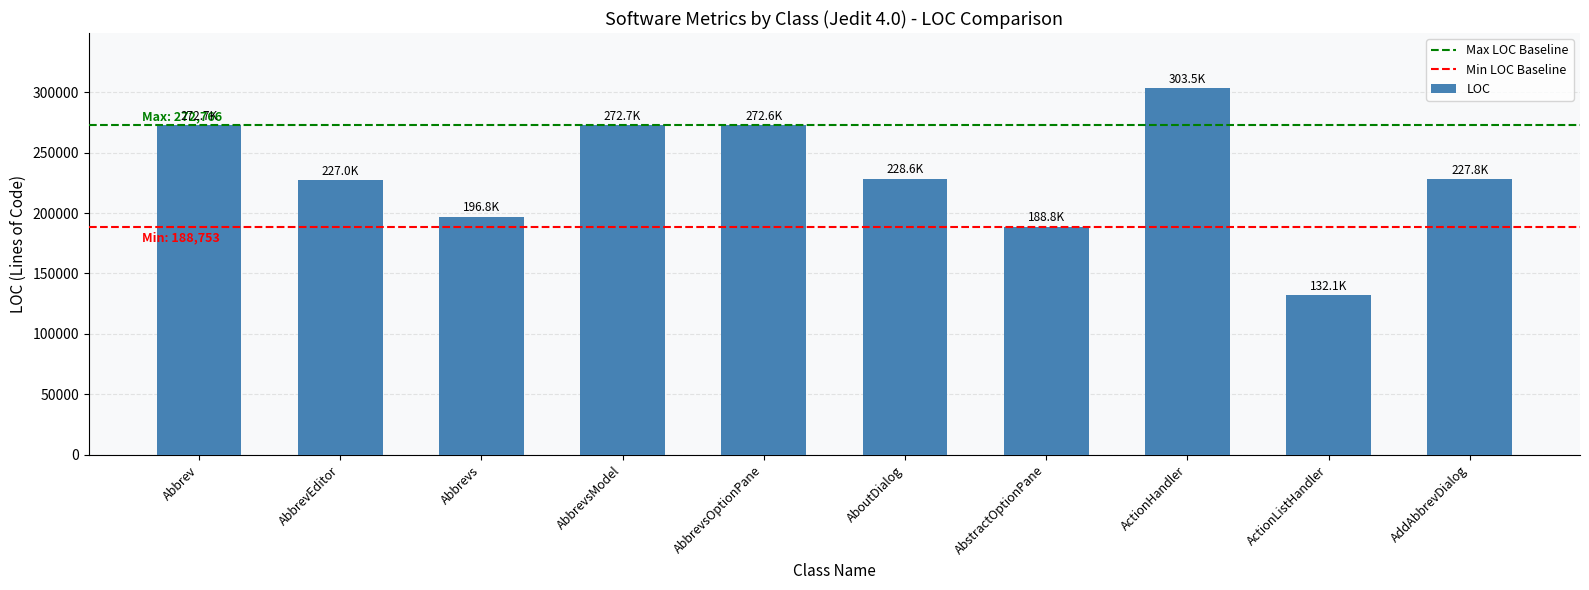

Which label corresponds to the smallest value in the chart?

ActionListHandler